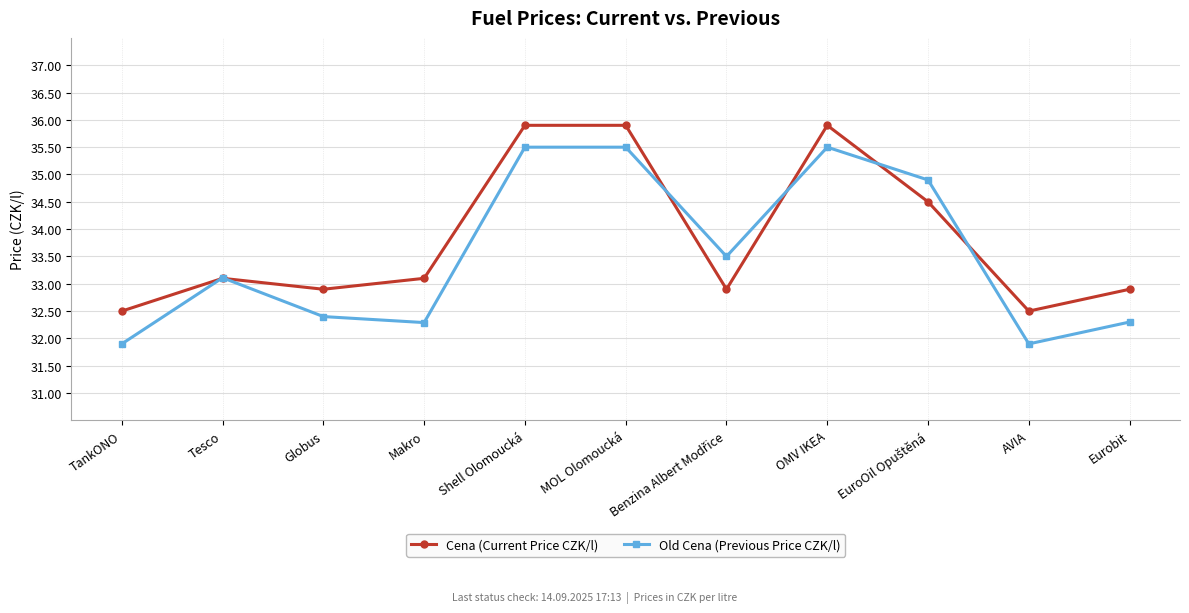

Between Makro and OMV IKEA, which series saw the biggest shift?

Old Cena (Previous Price CZK/l)